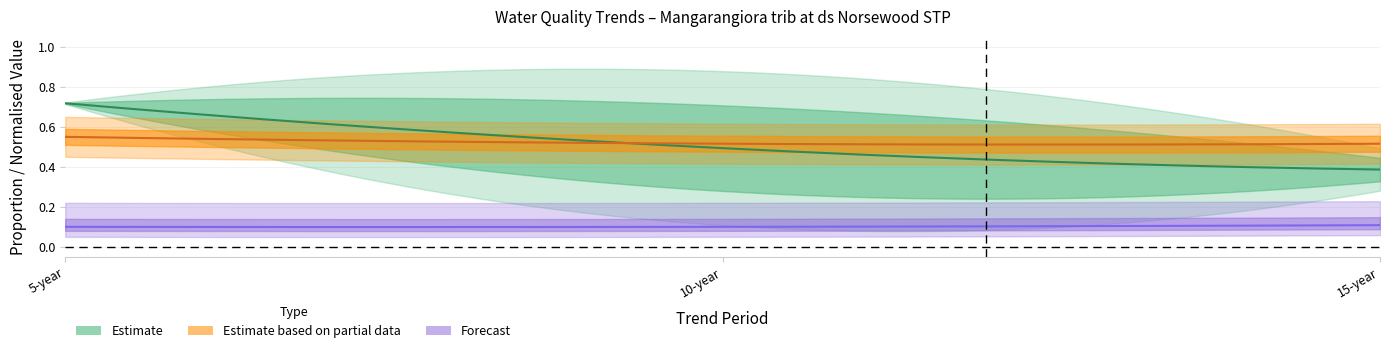

Rank the categories by confidence_decreasing value from highest to lowest.

10, 15, 5